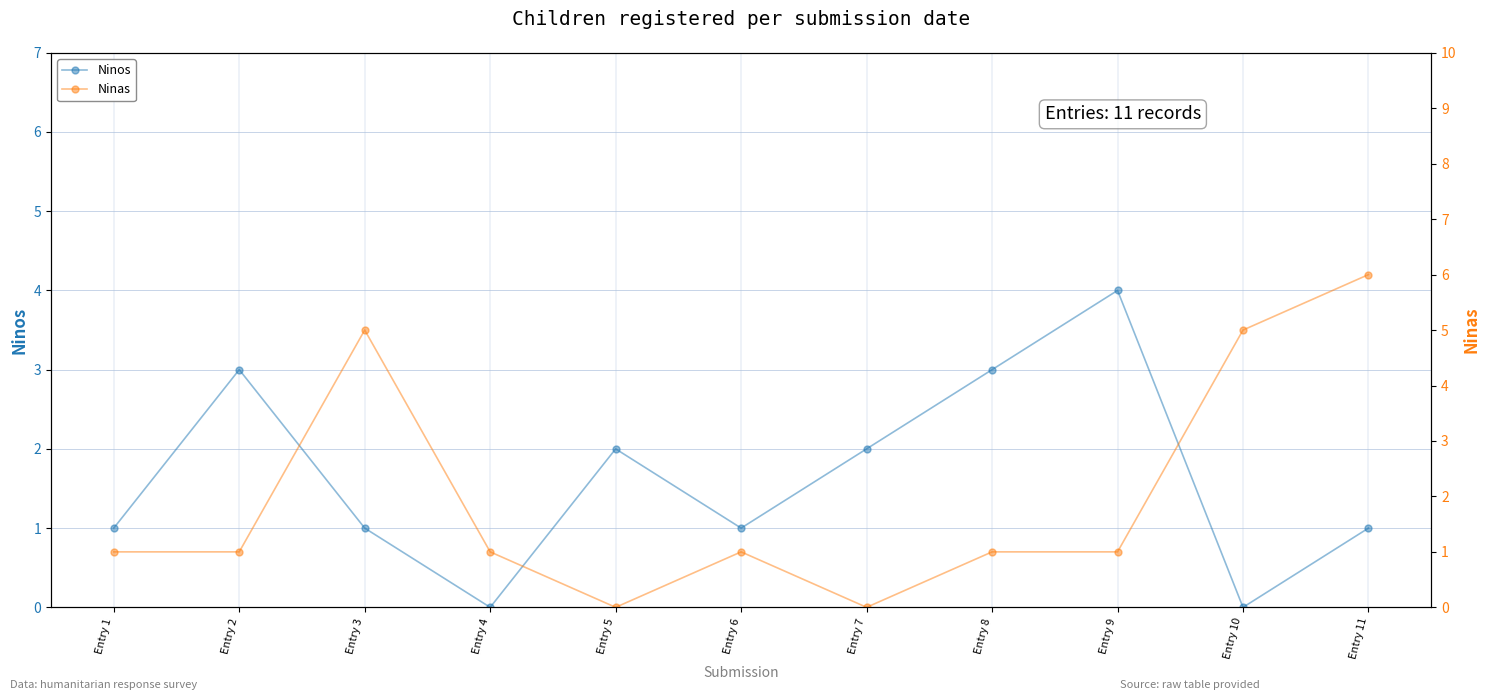

Reading right to left, what are all the values shown in this chart?

Ninos: 1	0	4	3	2	1	2	0	1	3	1
Ninas: 6	5	1	1	0	1	0	1	5	1	1